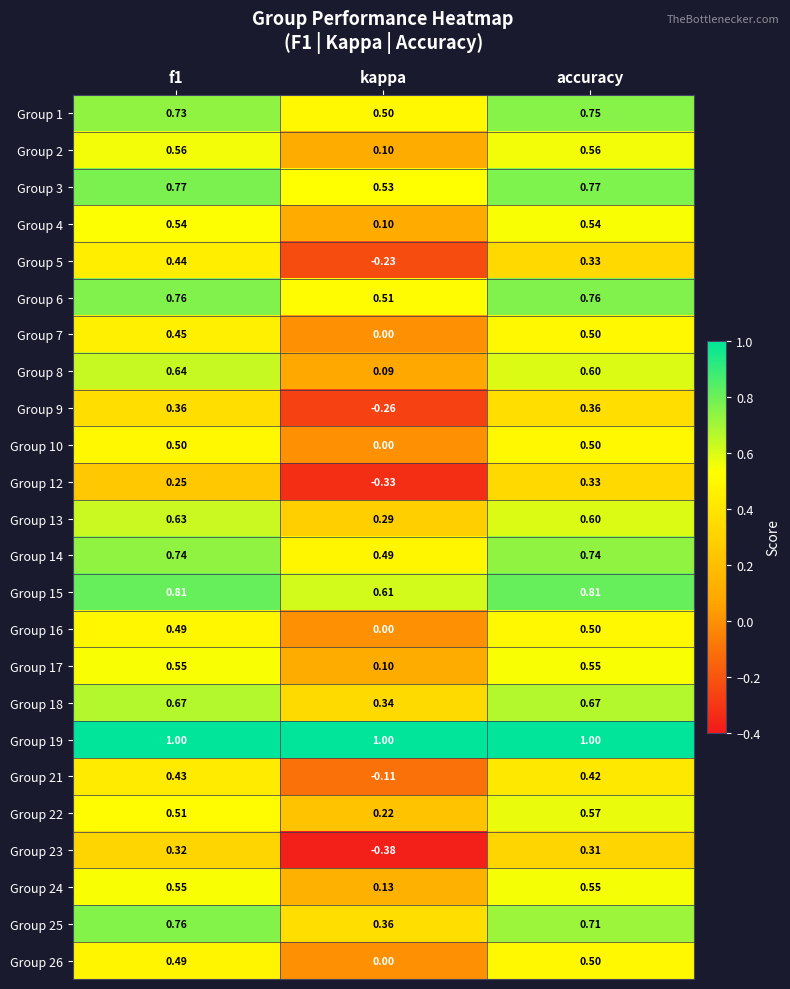

Which label corresponds to the smallest value in the chart?

kappa